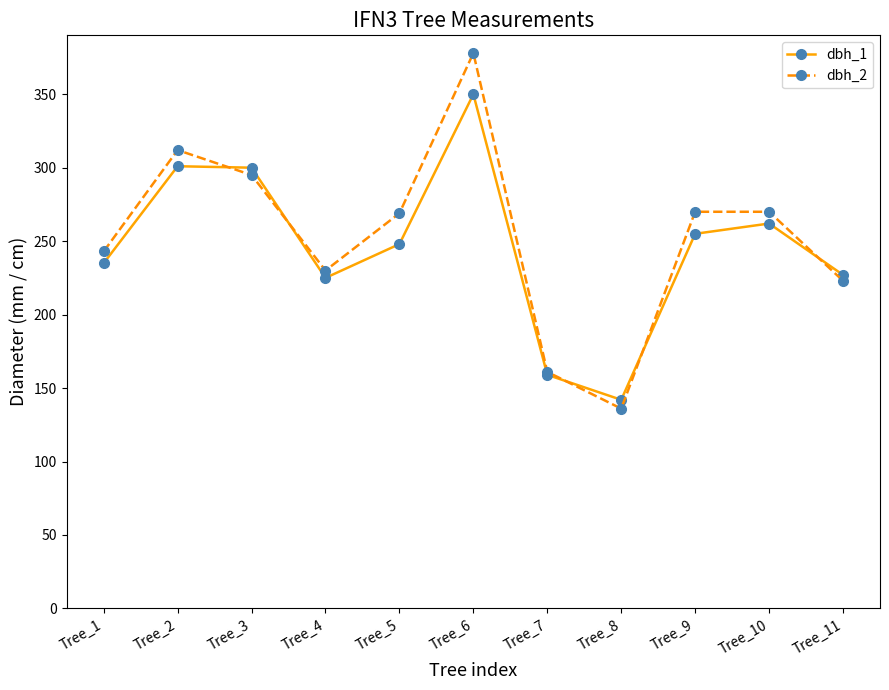

True or false: dbh_2 has more than 0 interior local peaks.

True